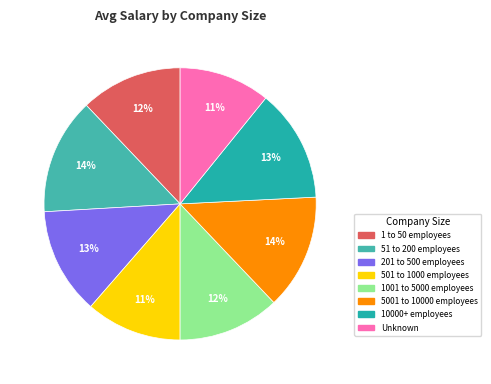

To the nearest percent, what portion does 201 to 500 employees represent?

13%